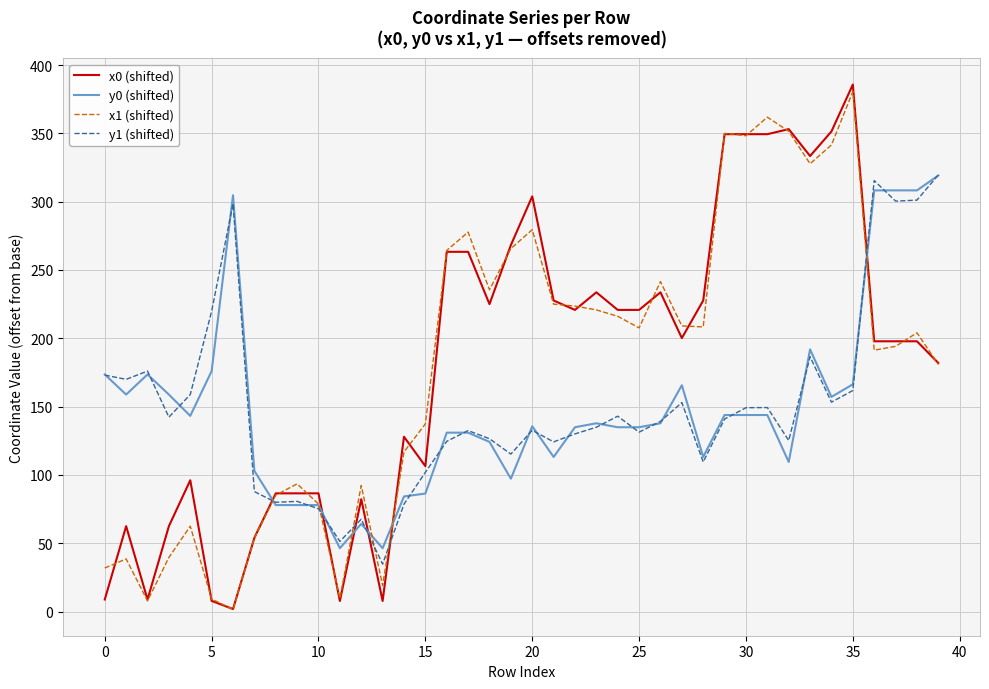

True or false: x0 (shifted) and y1 (shifted) cross at least once.

True